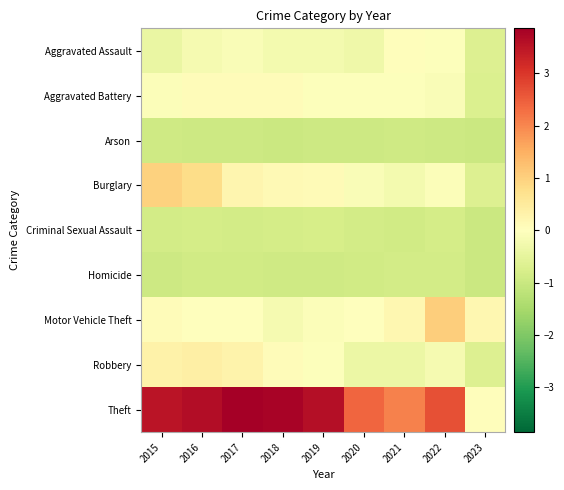

How many data points does each series have?

9